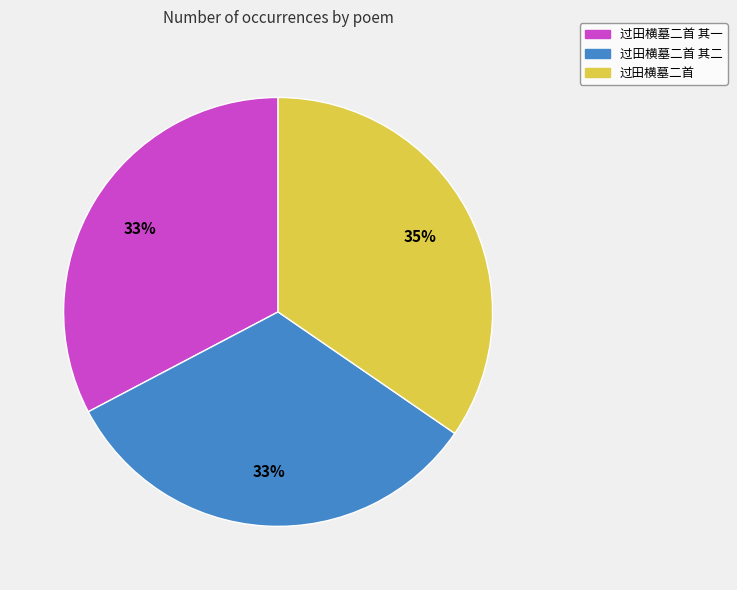

Does any single category account for the majority?

No